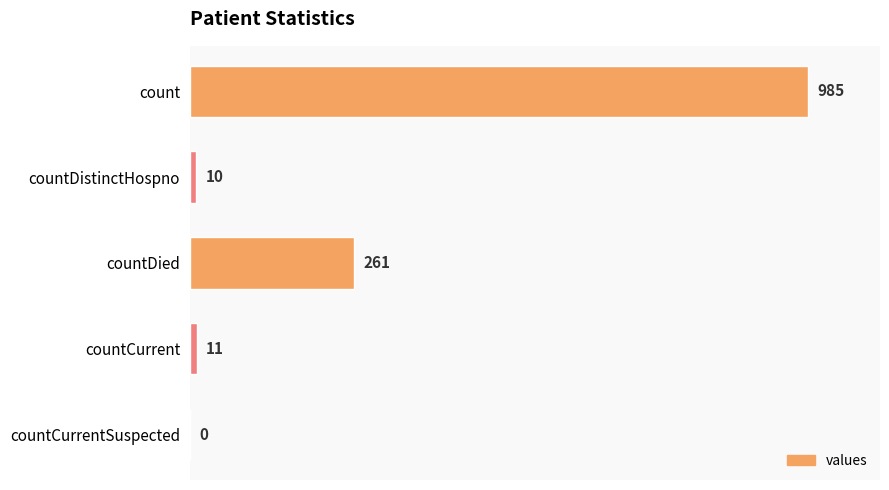

The value at countDied is 71. True or false?

False